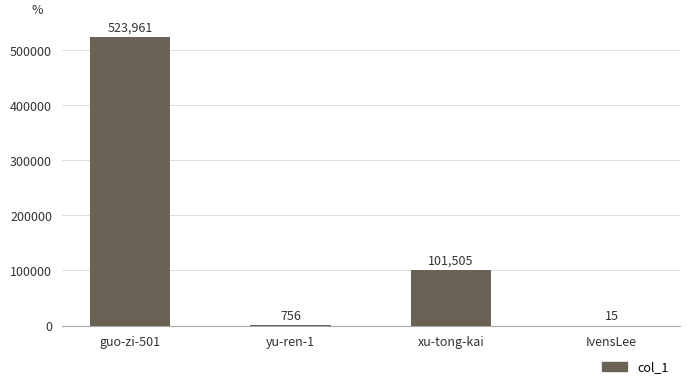

What is the sum of the values at guo-zi-501 and xu-tong-kai?

625466